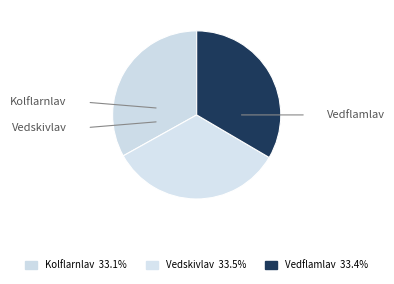

To the nearest percent, what is the average slice percentage?

33%